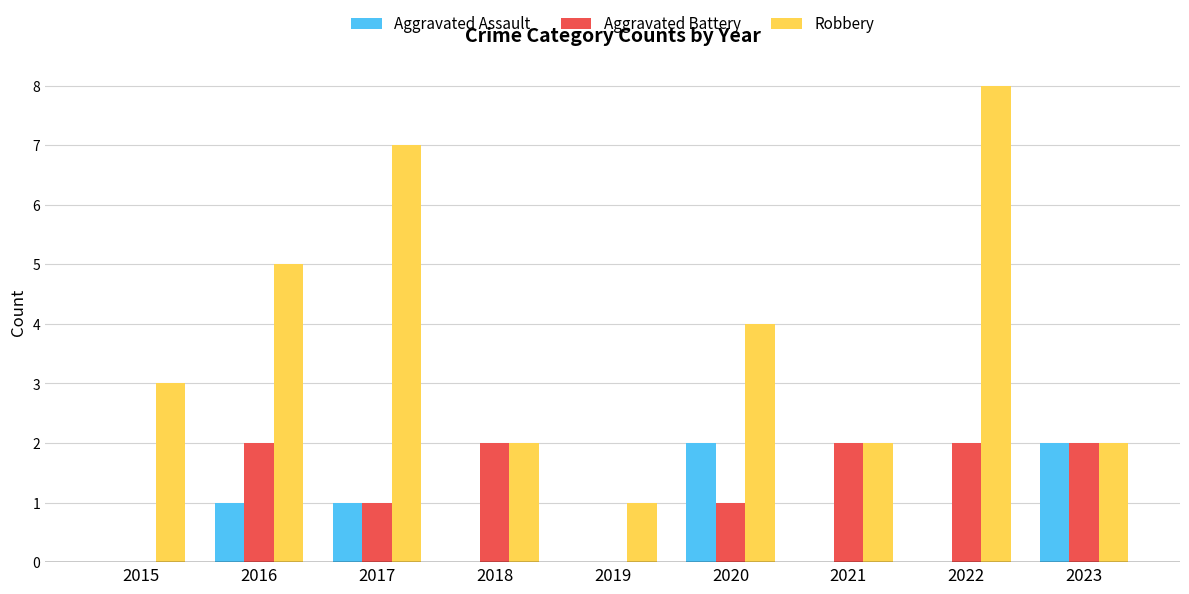

At which category is the sum across all series the highest?

2022